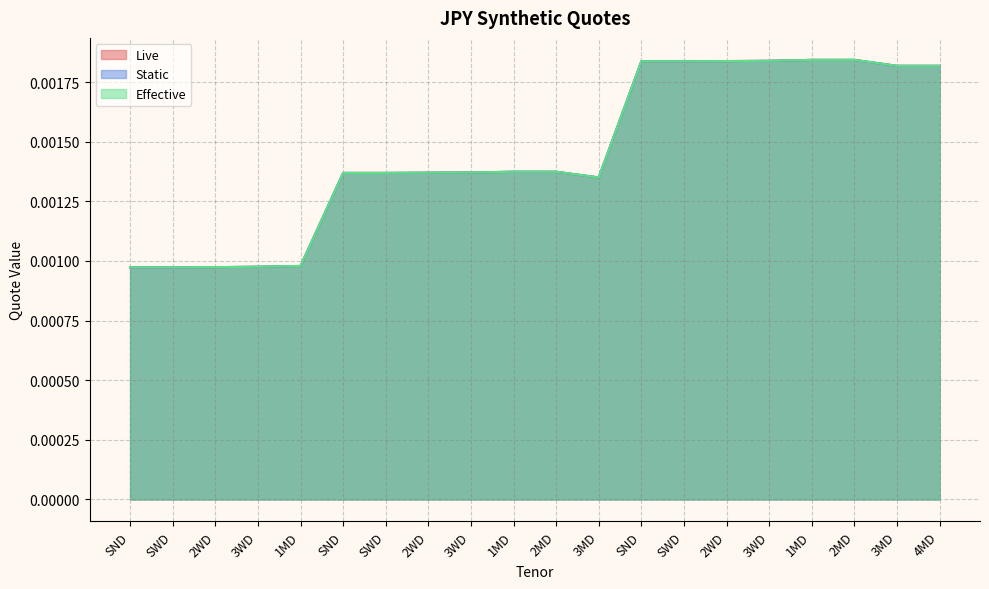

Where is Live nearest to the value 0?

SND